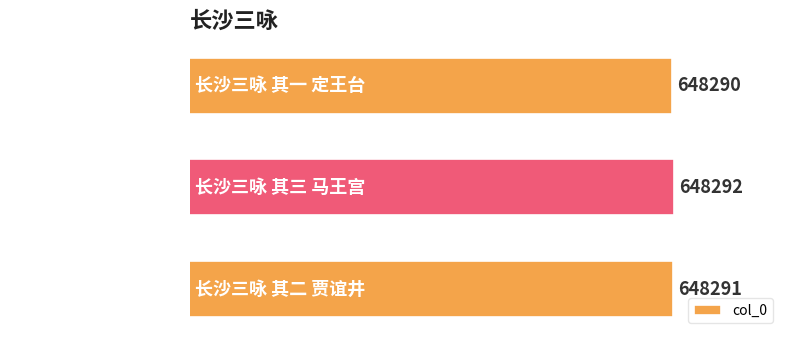

Where is the data nearest to the value 648291?

长沙三咏 其二 贾谊井